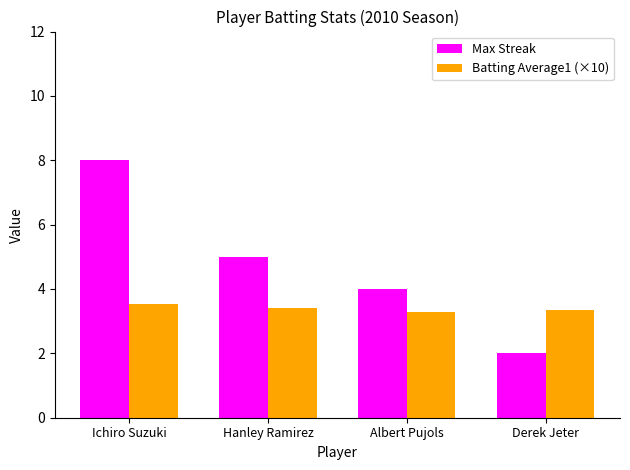

Reading left to right, extract all data points from this chart.

Max Streak: 8.0	5.0	4.0	2.0
Batting Average1 (×10): 3.5	3.4	3.3	3.3